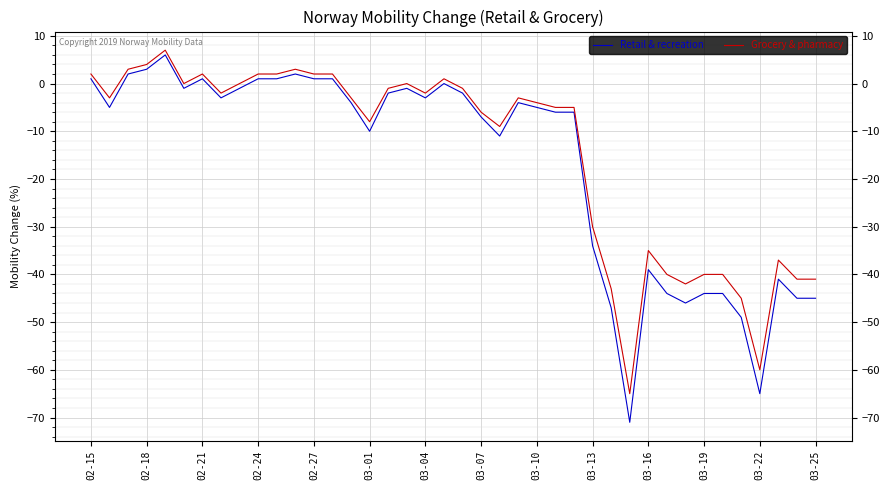

What is the highest value of the Retail & recreation series?

6